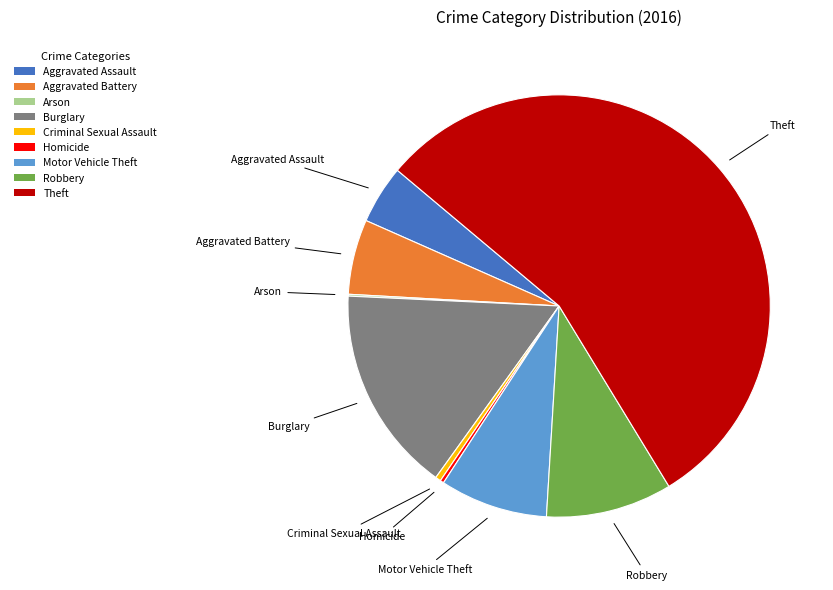

Is the sum of Robbery and Motor Vehicle Theft greater than half?

No